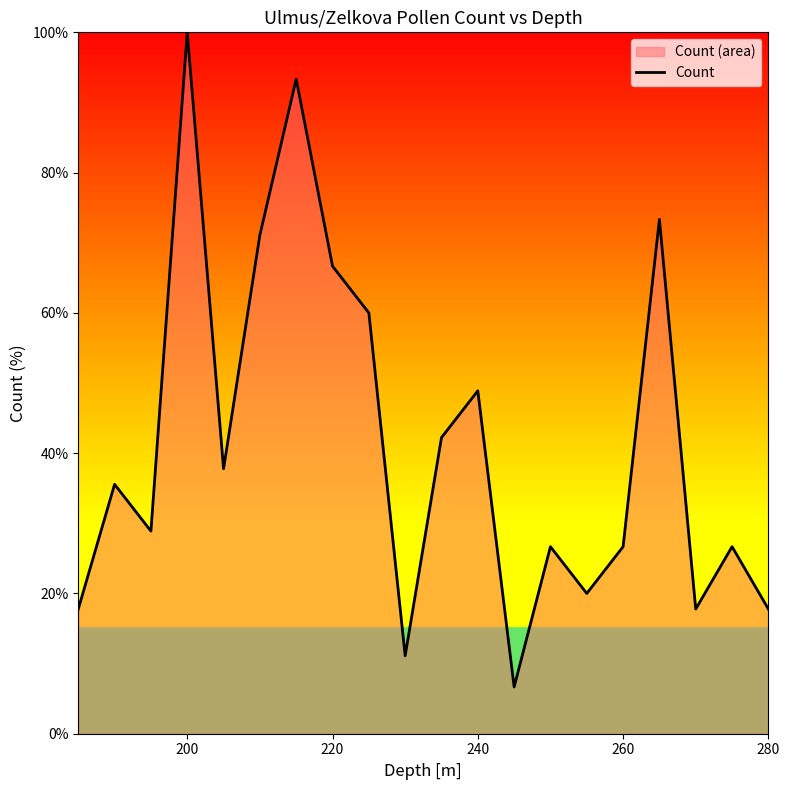

At which category does the chart reach its peak across all series?

200